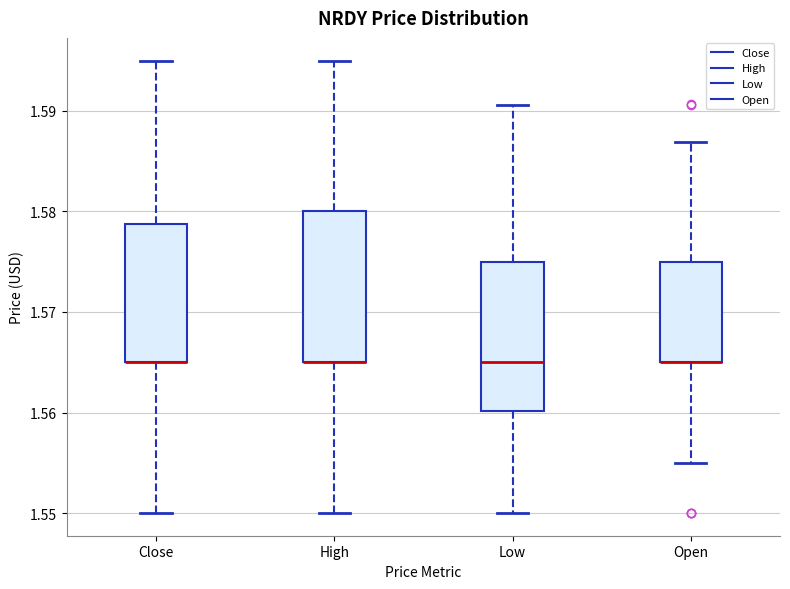

Reading left to right, read every box against the y-axis: the position of its median line, the range the box covers, and the ends of its whiskers. The values are not printed on the chart, so give them approximately, as read against the axis.

Close: median 1.565 (drawn on the box's lower edge), box 1.565 to 1.579, whiskers 1.550 to 1.595
High: median 1.565 (drawn on the box's lower edge), box 1.565 to 1.580, whiskers 1.550 to 1.595
Low: median 1.565, box 1.560 to 1.575, whiskers 1.550 to 1.591
Open: median 1.565 (drawn on the box's lower edge), box 1.565 to 1.575, whiskers 1.555 to 1.587